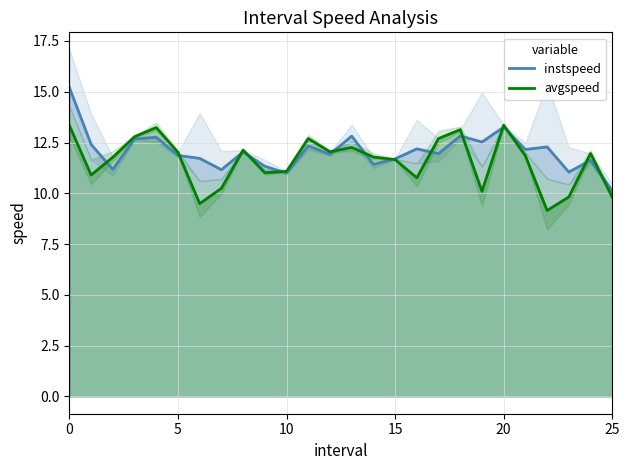

True or false: instspeed has a value of 11.0 at 10.

True